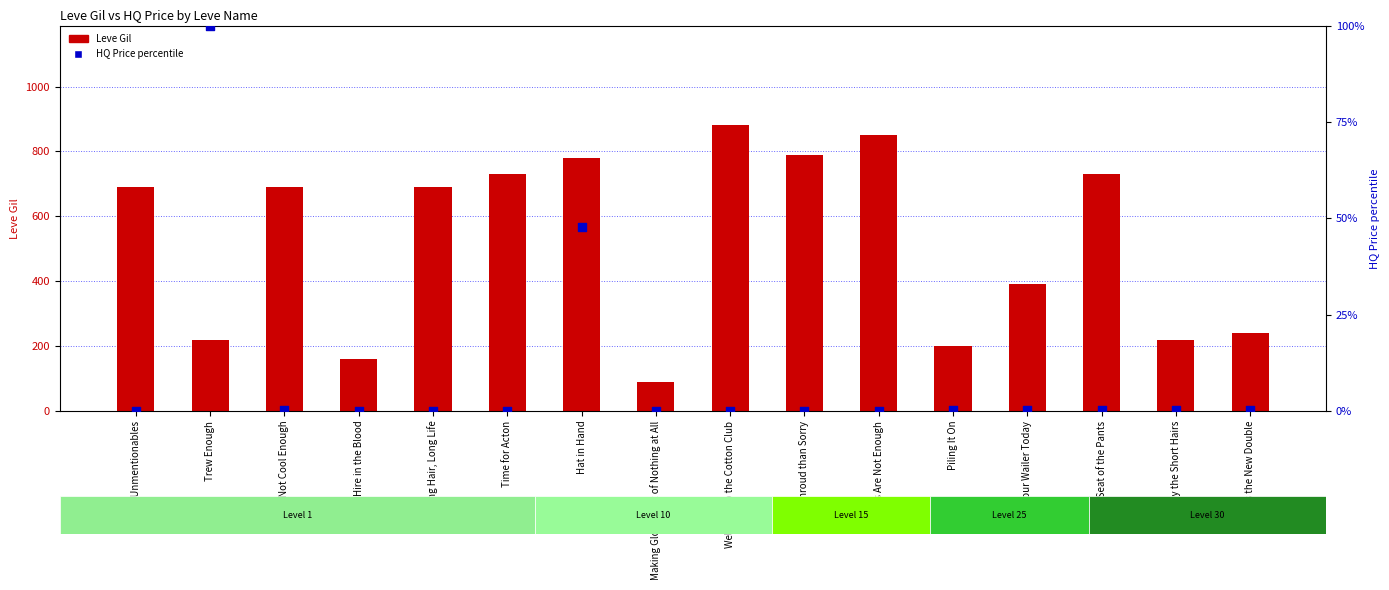

At how many categories does at least one series exceed 263?

10